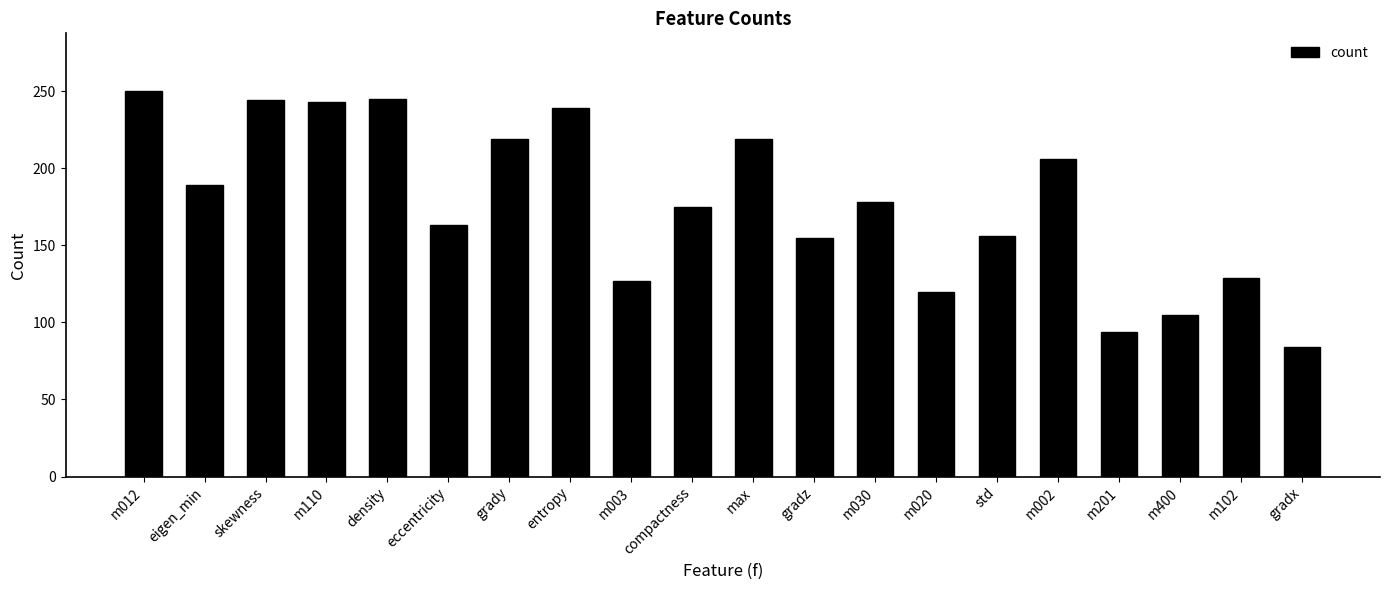

Is it true that the value at max is 219?

True